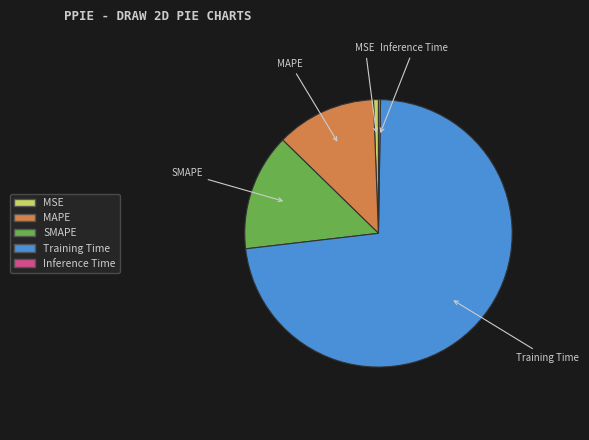

Which slice is the largest?

Training Time